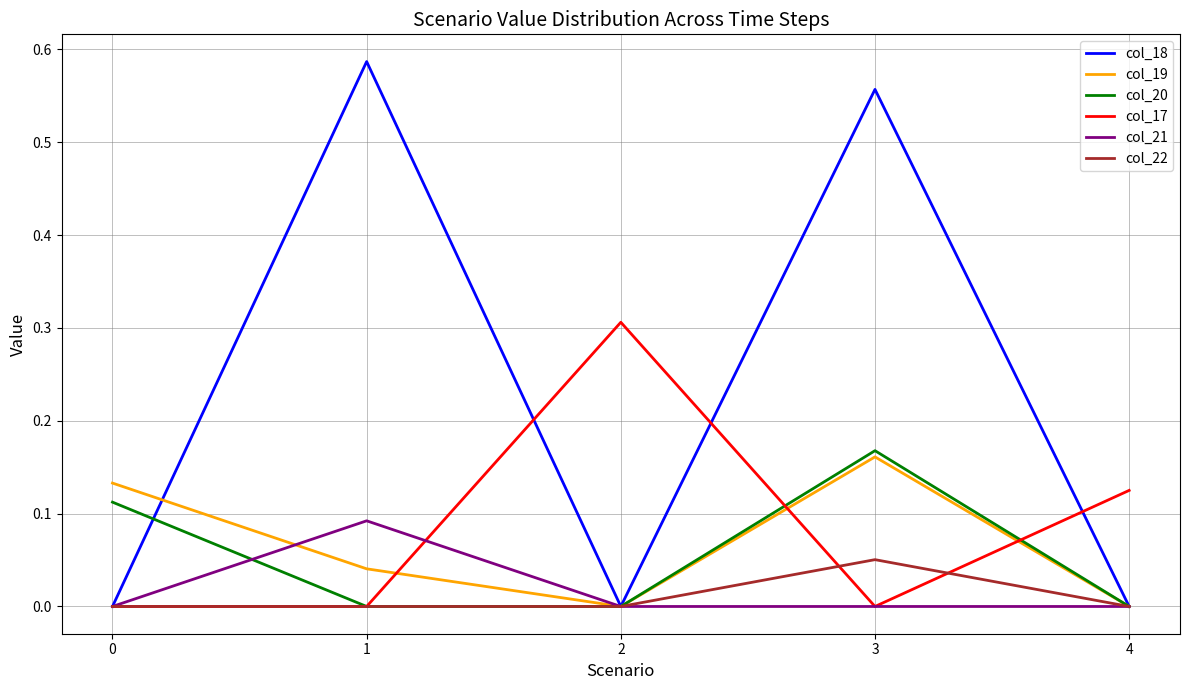

What is the highest value of the col_17 series?

0.3